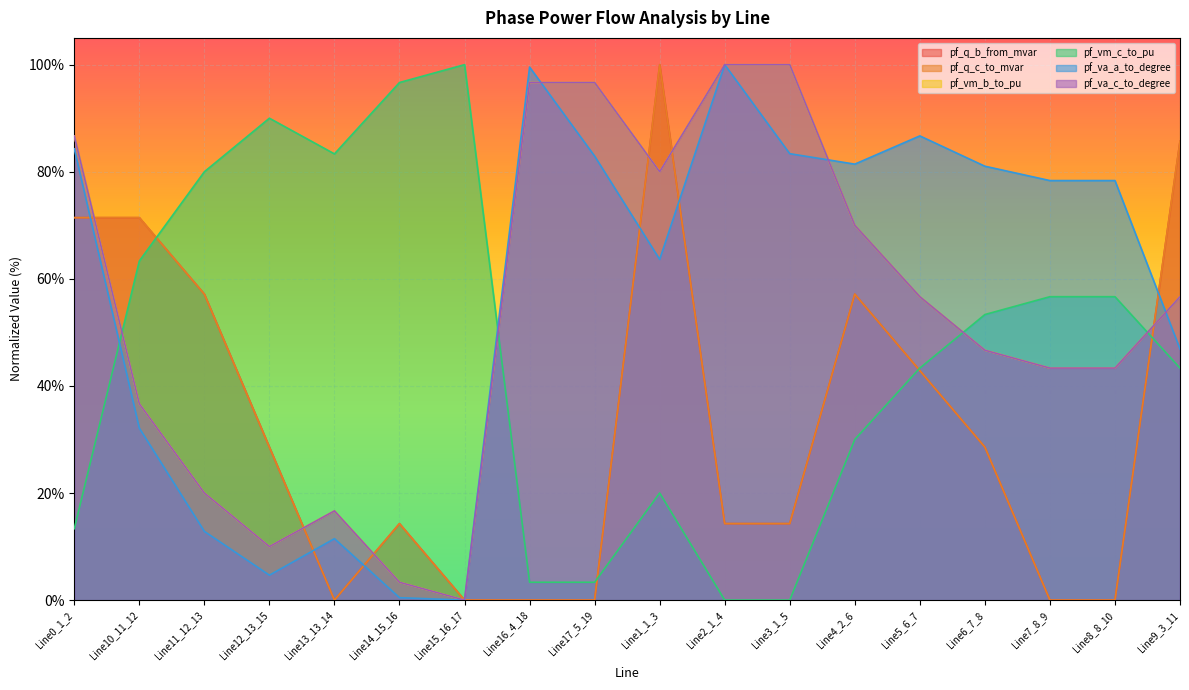

What is the difference between the maximum and minimum values in the pf_va_c_to_degree series?

1.0